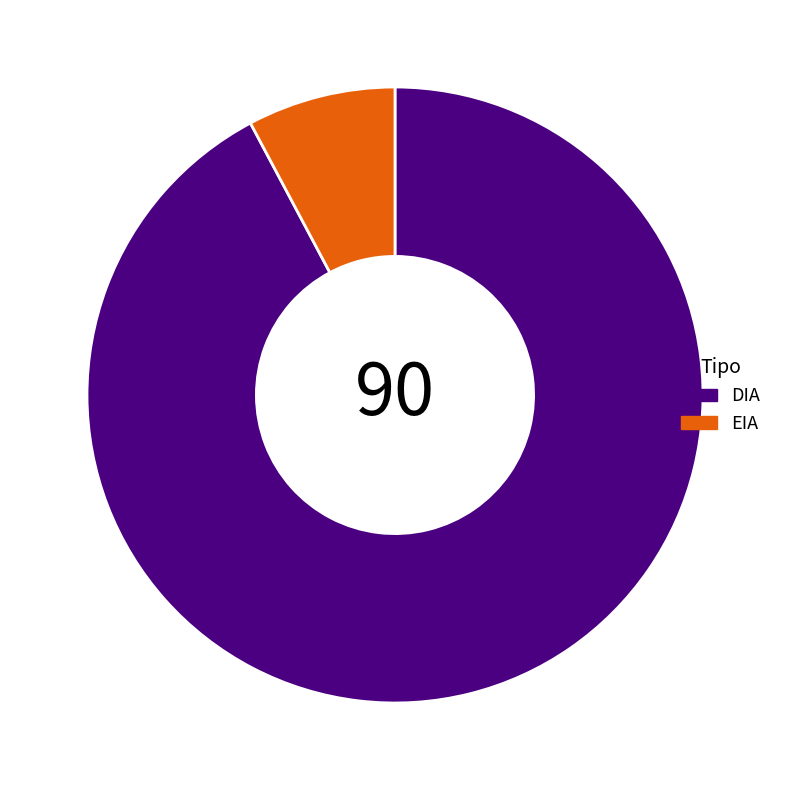

Approximately how many times larger is the value at DIA compared to EIA?

11.9